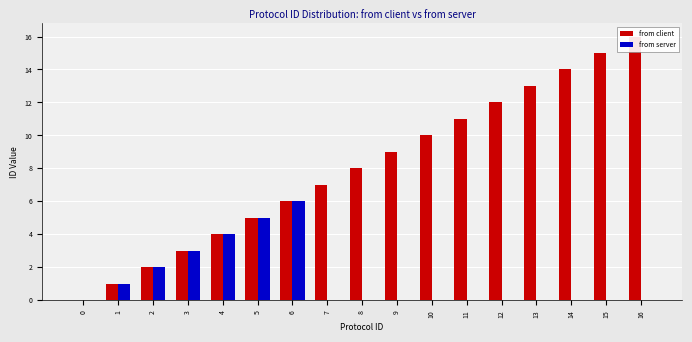

At how many categories does at least one series exceed 0?

16